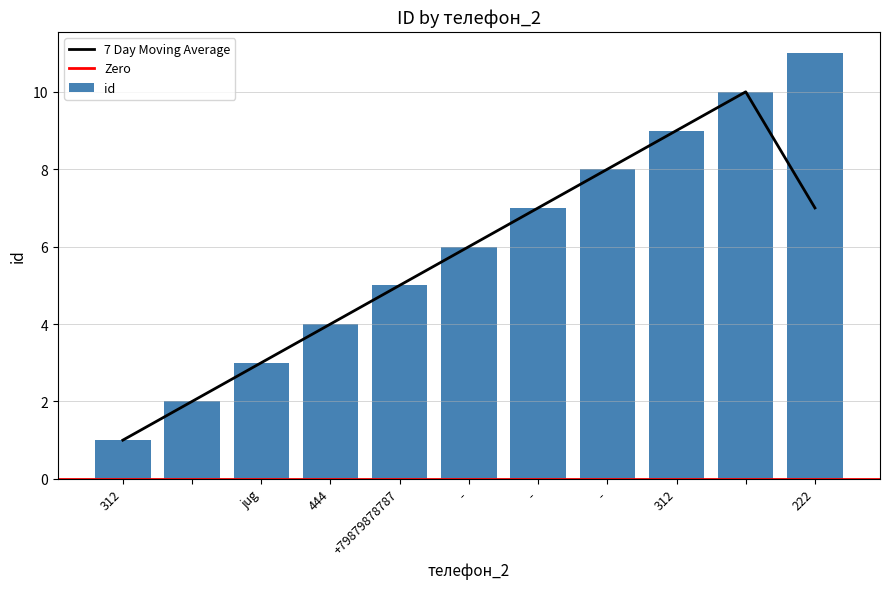

Rank the categories by value from lowest to highest.

312, , jug, 444, +79879878787, -, -, -, 312, , 222